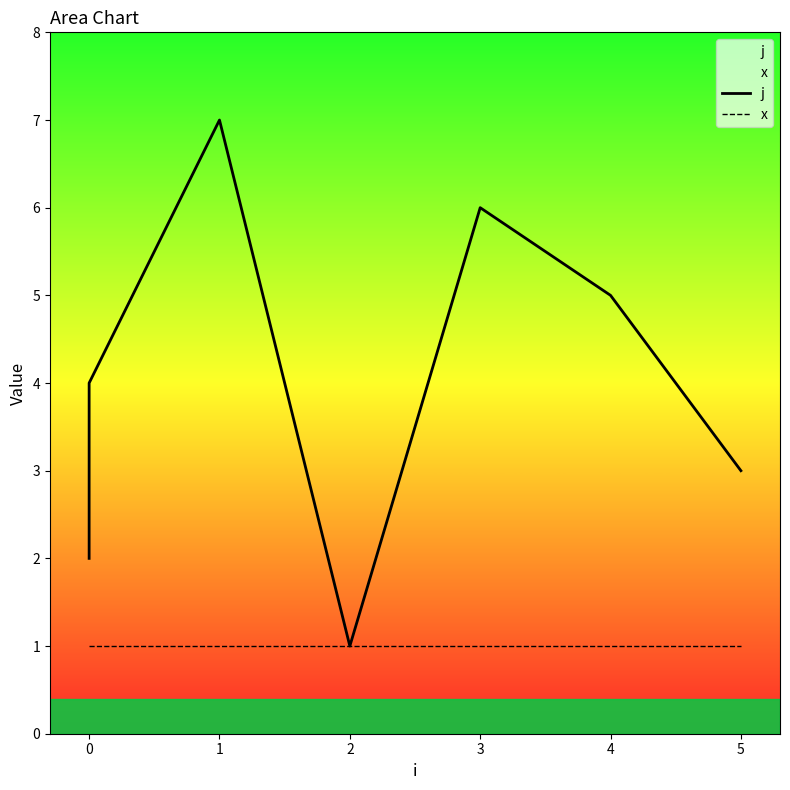

True or false: j and x cross at least once.

False